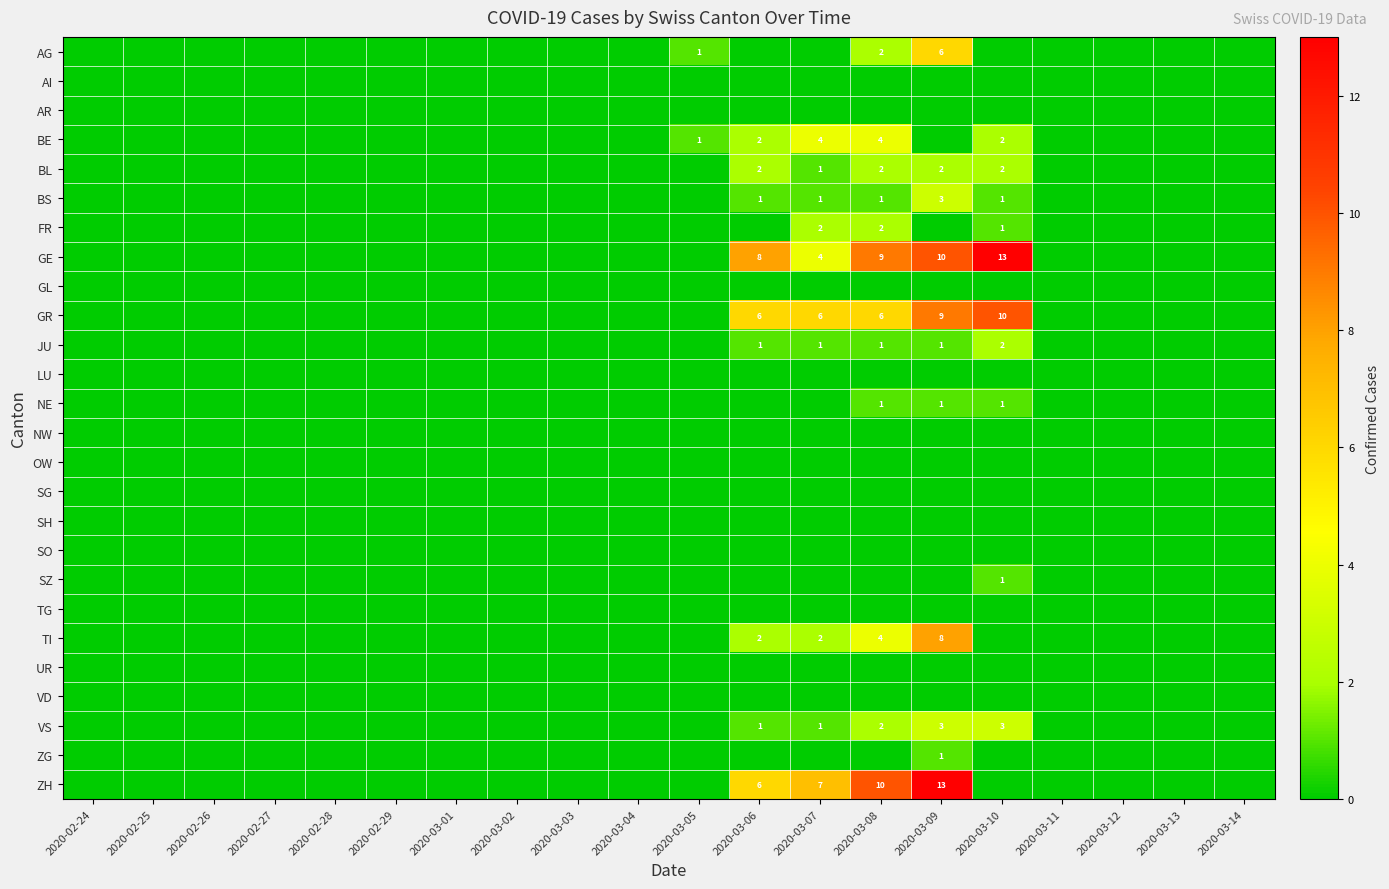

What is the difference between the highest and lowest values at 2020-03-08?

10